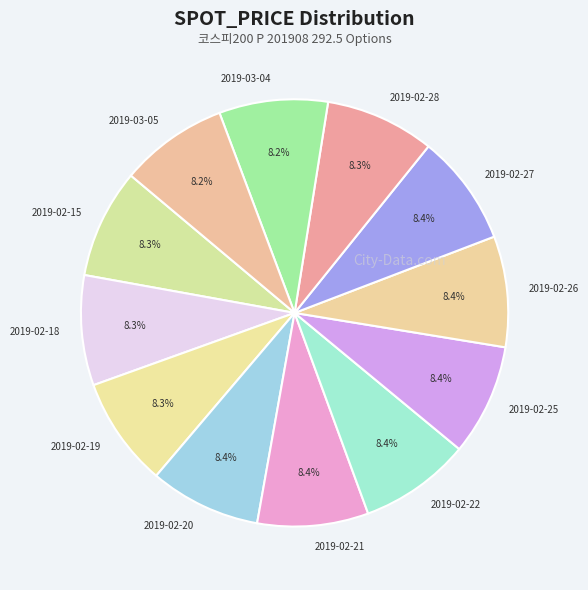

The 2019-02-22 slice represents 8% of the pie. True or false?

True